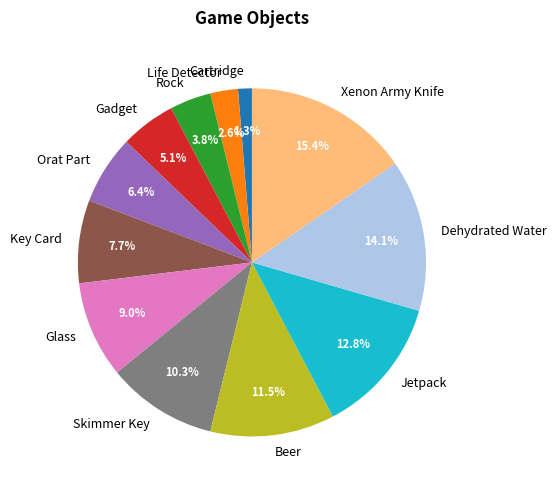

To the nearest percent, what is the difference between the largest and smallest slice percentages?

14%